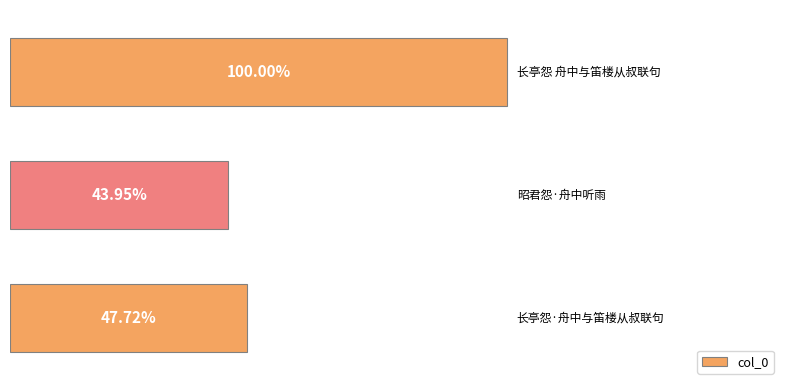

Rank the categories by value from highest to lowest.

0, 2, 1